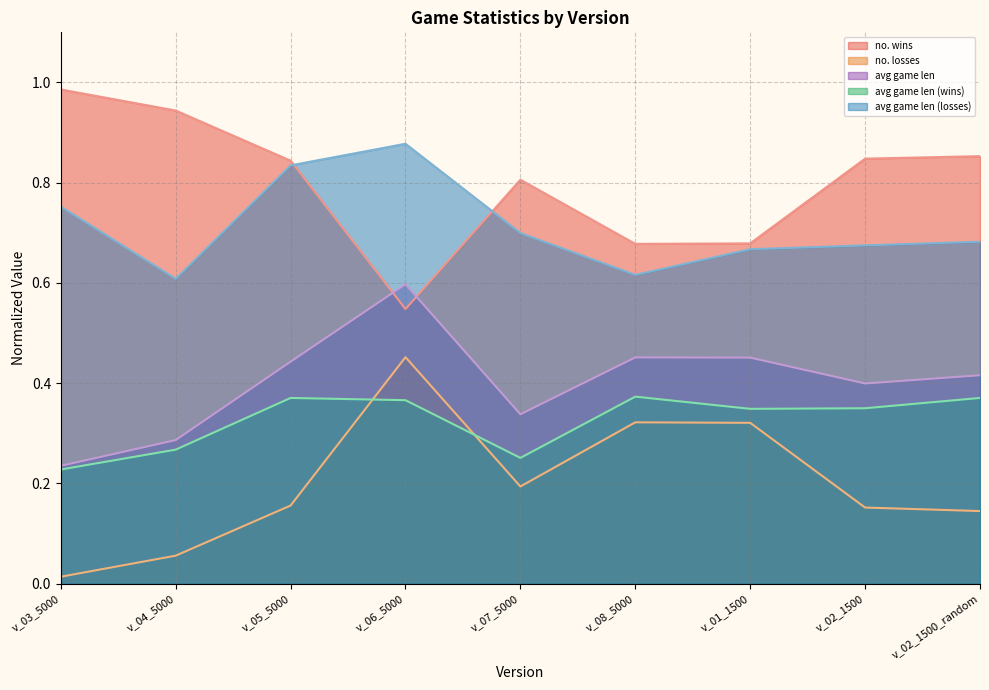

Reading right to left, transcribe all the data shown in this chart.

no. wins: v_02_1500_random=0.9	v_02_1500=0.8	v_01_1500=0.7	v_08_5000=0.7	v_07_5000=0.8	v_06_5000=0.5	v_05_5000=0.8	v_04_5000=0.9	v_03_5000=1.0
no. losses: v_02_1500_random=0.1	v_02_1500=0.2	v_01_1500=0.3	v_08_5000=0.3	v_07_5000=0.2	v_06_5000=0.5	v_05_5000=0.2	v_04_5000=0.1	v_03_5000=0.0
avg game len: v_02_1500_random=0.4	v_02_1500=0.4	v_01_1500=0.5	v_08_5000=0.5	v_07_5000=0.3	v_06_5000=0.6	v_05_5000=0.4	v_04_5000=0.3	v_03_5000=0.2
avg game len (wins): v_02_1500_random=0.4	v_02_1500=0.4	v_01_1500=0.3	v_08_5000=0.4	v_07_5000=0.3	v_06_5000=0.4	v_05_5000=0.4	v_04_5000=0.3	v_03_5000=0.2
avg game len (losses): v_02_1500_random=0.7	v_02_1500=0.7	v_01_1500=0.7	v_08_5000=0.6	v_07_5000=0.7	v_06_5000=0.9	v_05_5000=0.8	v_04_5000=0.6	v_03_5000=0.8